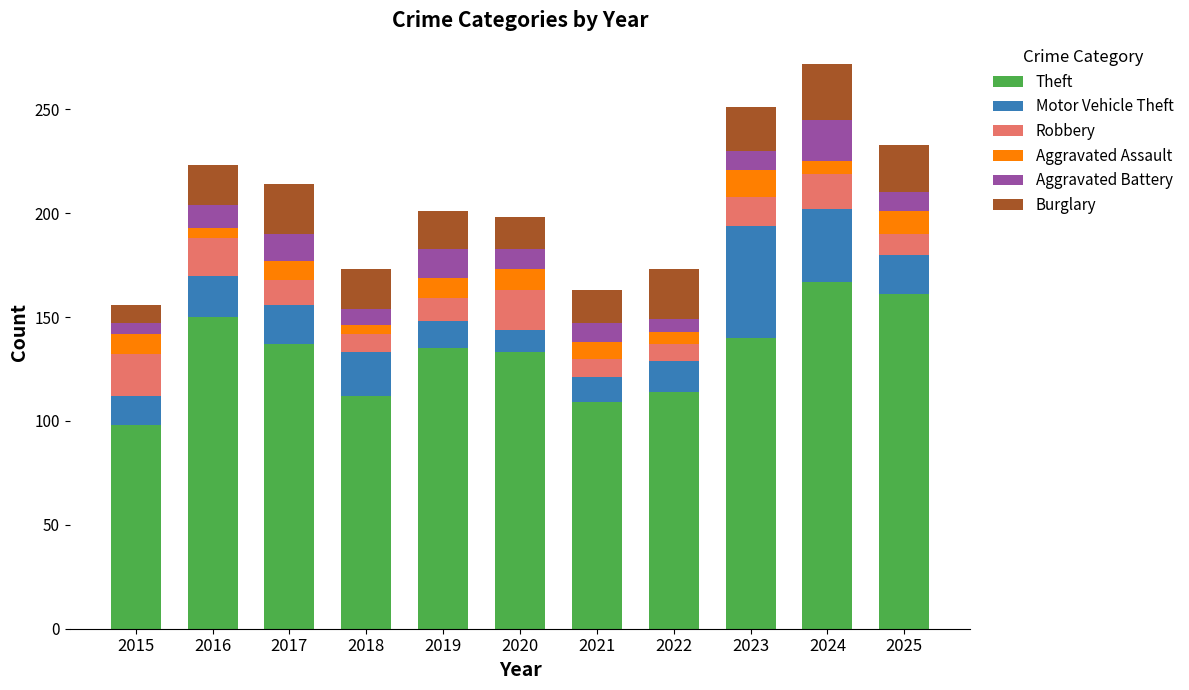

At which category is the sum across all series the highest?

2024